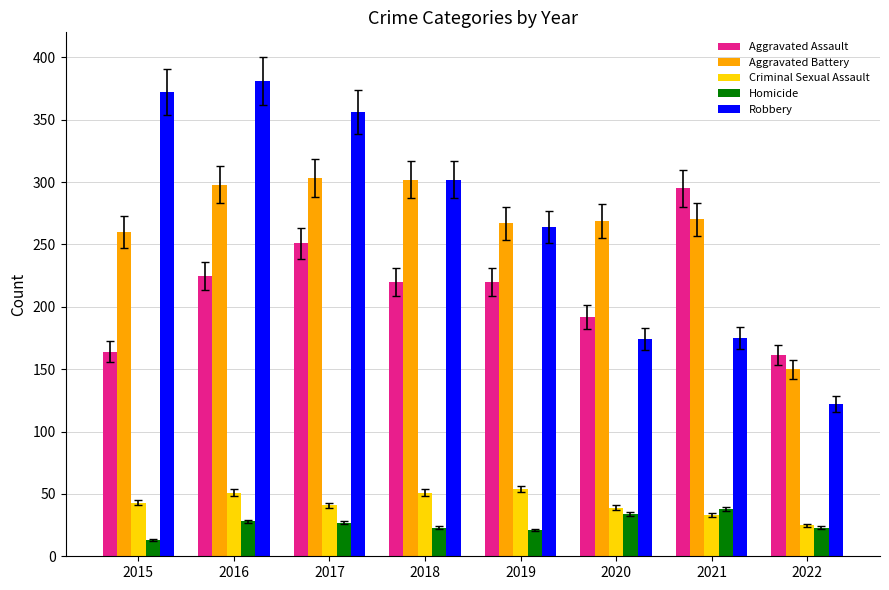

What is the difference between the Aggravated Assault values at 2015 and 2020?

28